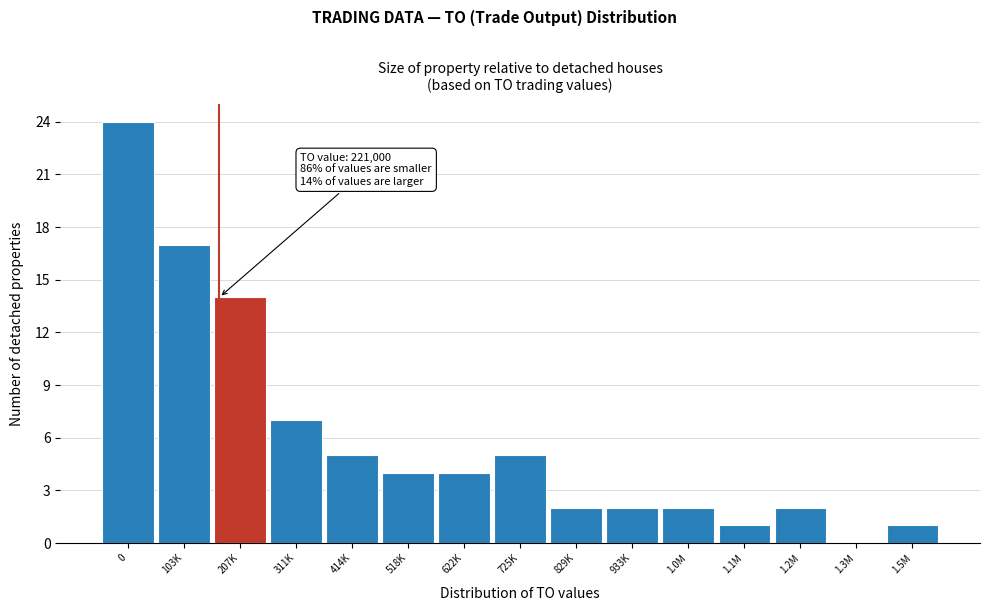

Reading left to right, list all the values displayed in this chart.

0=24	103K=17	207K=14	311K=7	414K=5	518K=4	622K=4	725K=5	829K=2	933K=2	1.0M=2	1.1M=1	1.2M=2	1.3M=0	1.5M=1